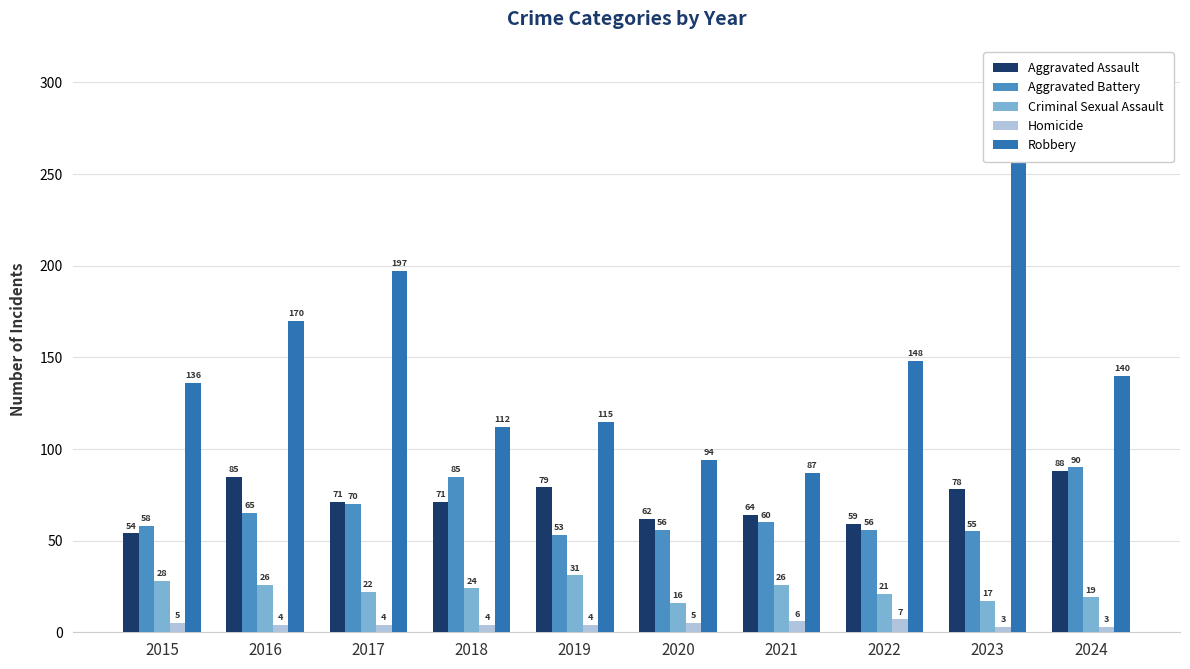

How many distinct data groups are displayed?

5